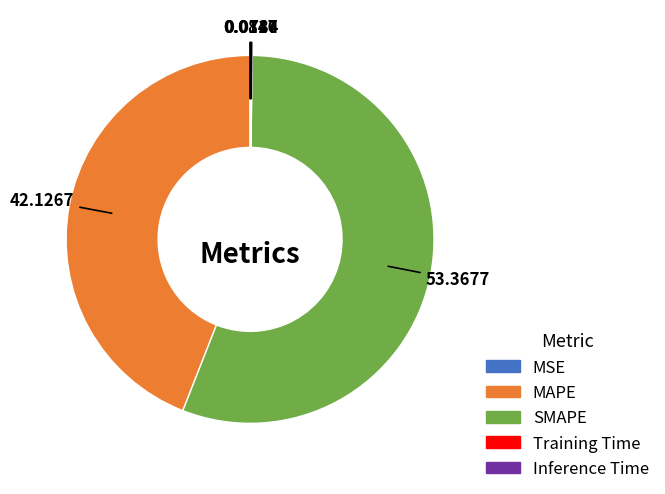

What is the majority slice?

SMAPE